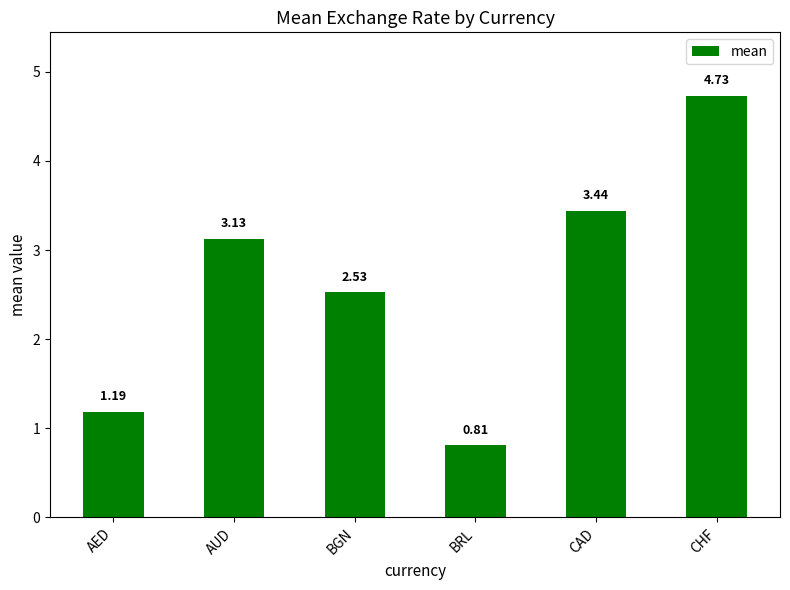

How many data points are less than 3?

3